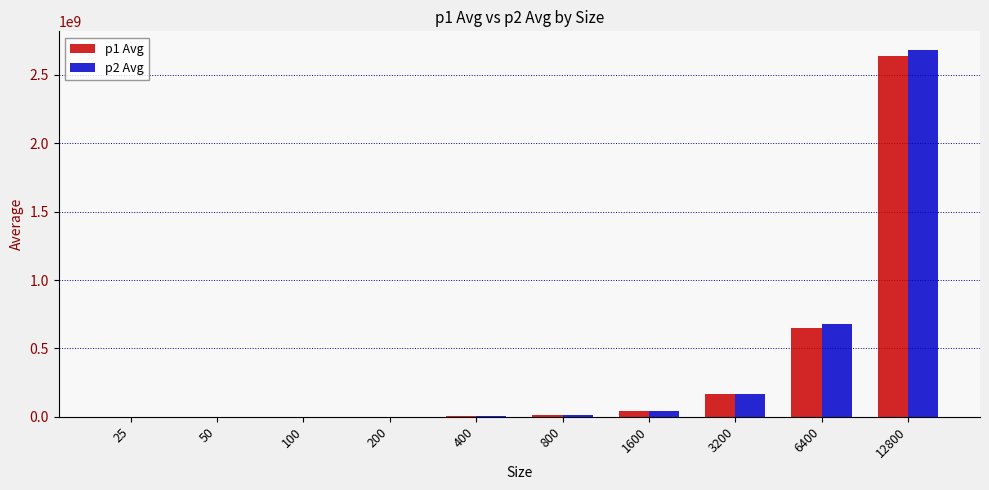

Does the chart contain stacked bars?

No